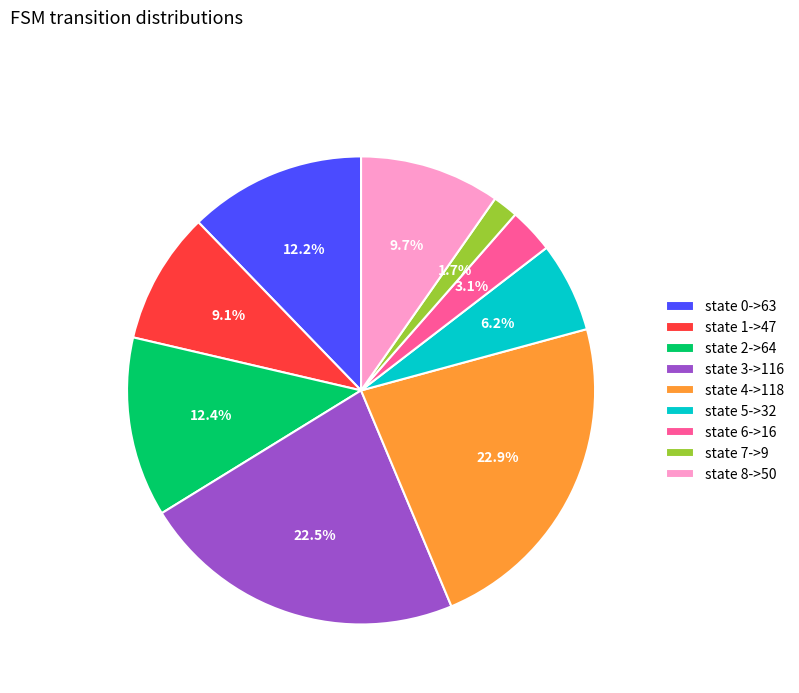

To the nearest percent, what is the difference between the state 6->16 and state 0->63 slice percentages?

9%